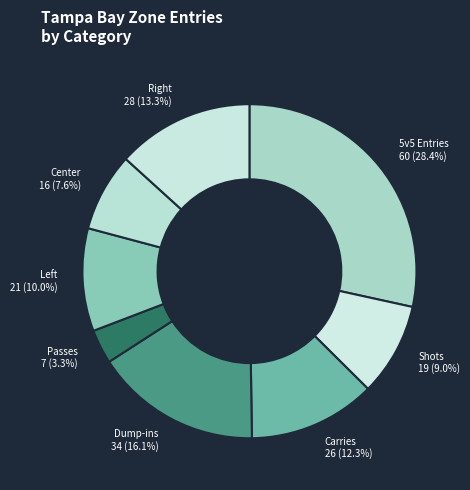

Which category has the biggest portion of the pie?

5v5 Entries